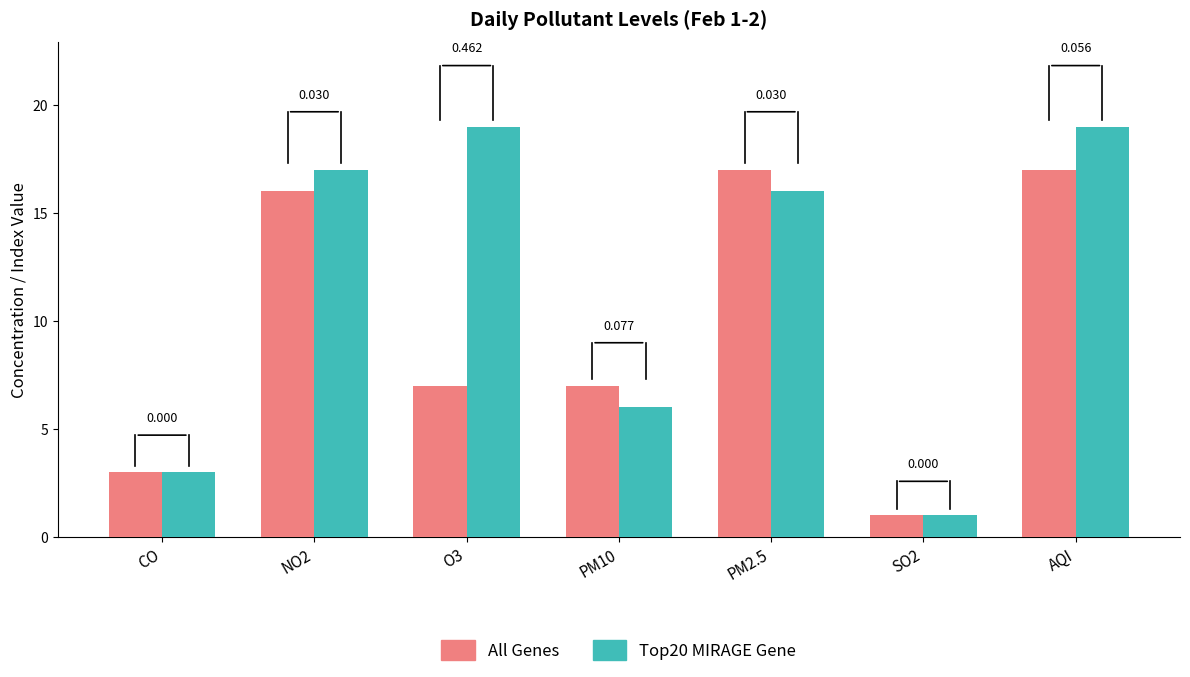

Does the chart contain any negative values?

No